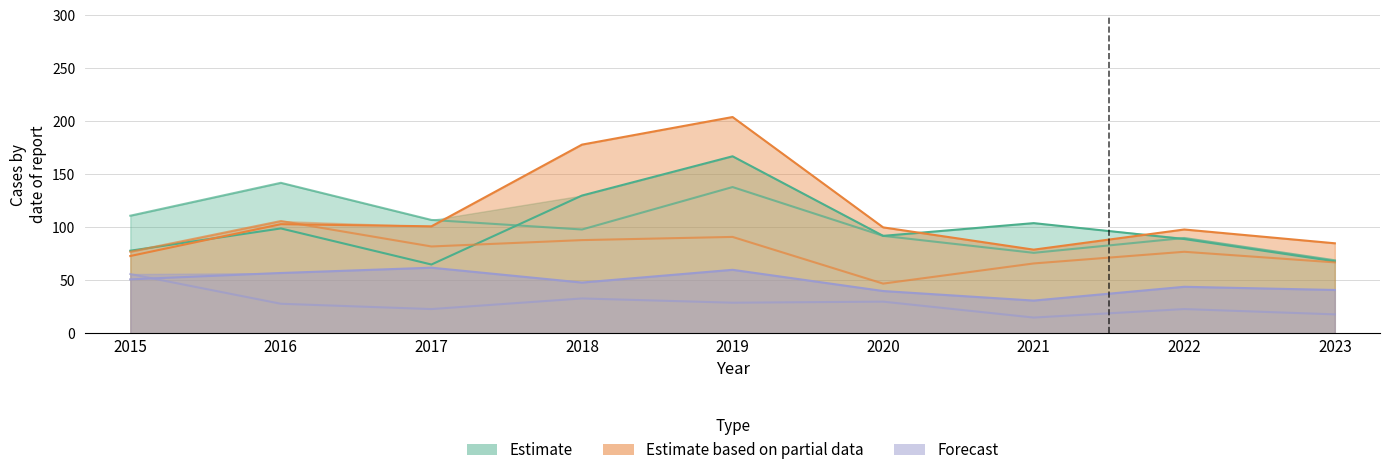

What is the sum of the Forecast (Chatham) values at 2018 and 2015?

99